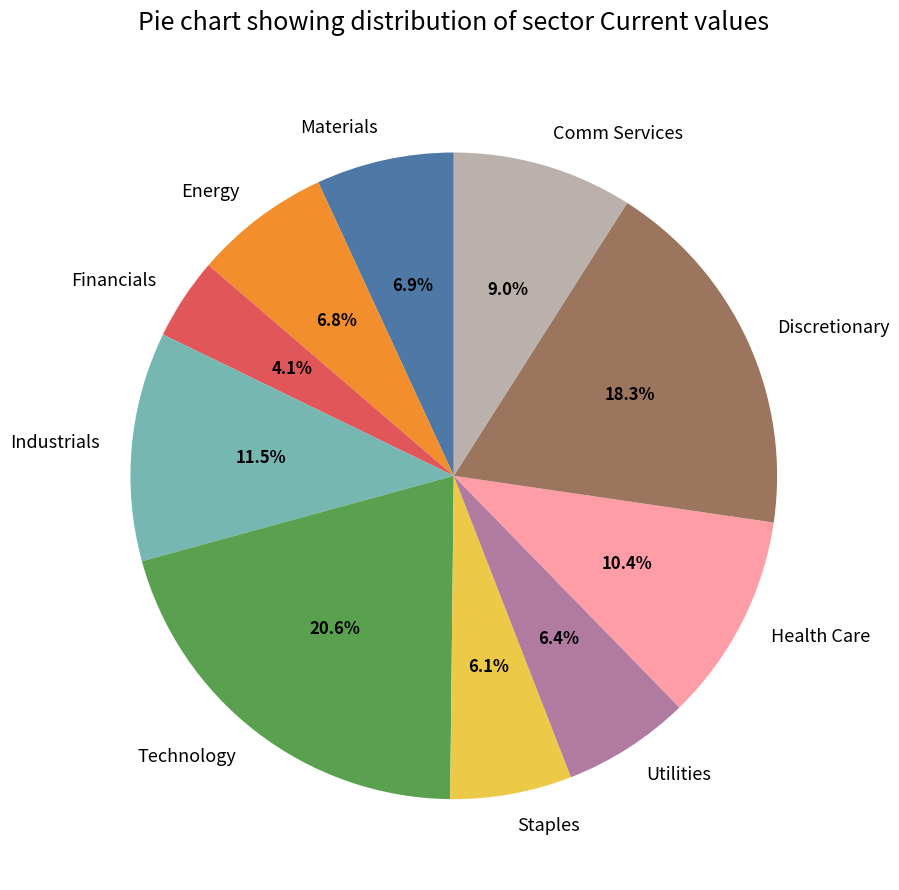

Which has a higher value, Financials or Health Care?

Health Care